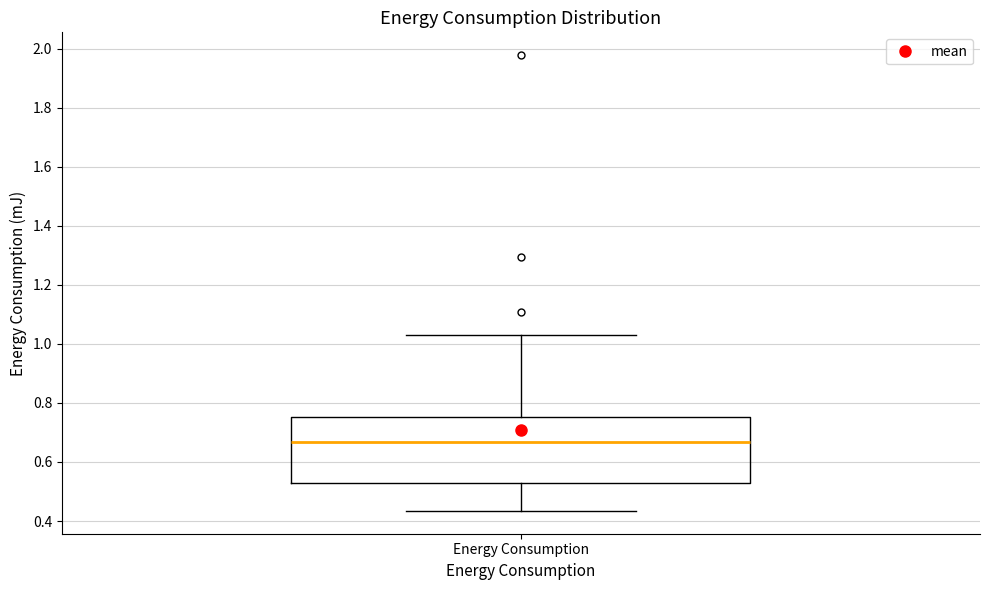

Where does the median line of the box for Energy Consumption sit on the y-axis? The values are not printed on the chart, so give them approximately, as read against the axis.

0.66